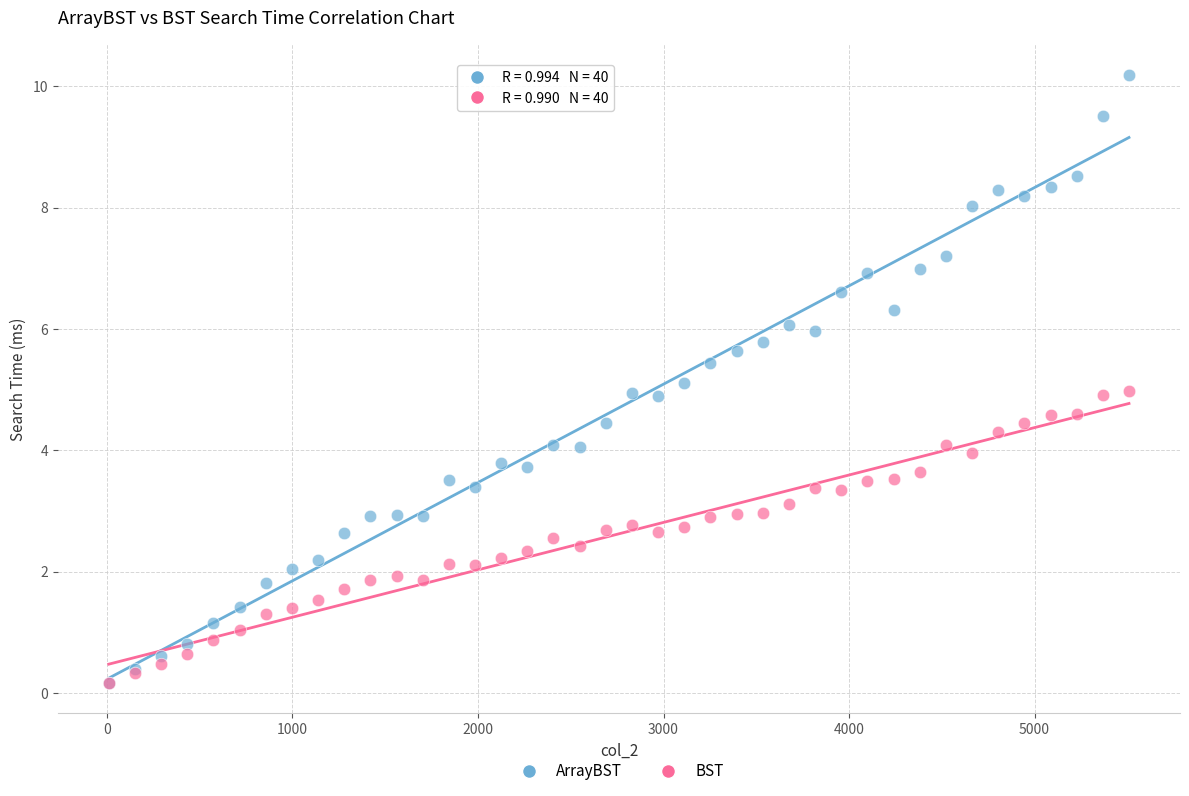

What are all the series names shown in the legend?

ArrayBST, BST